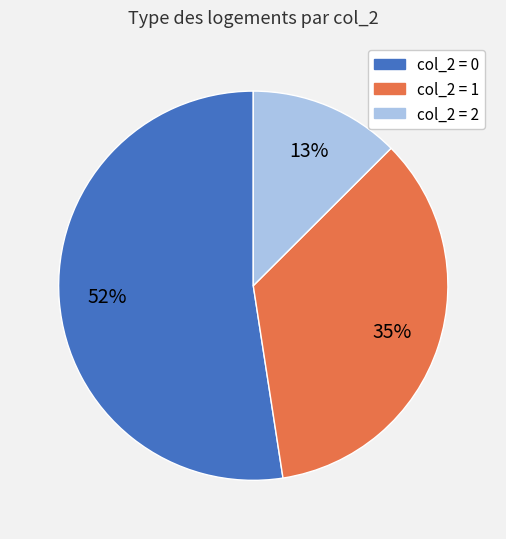

To the nearest percent, what is the average slice percentage?

33%